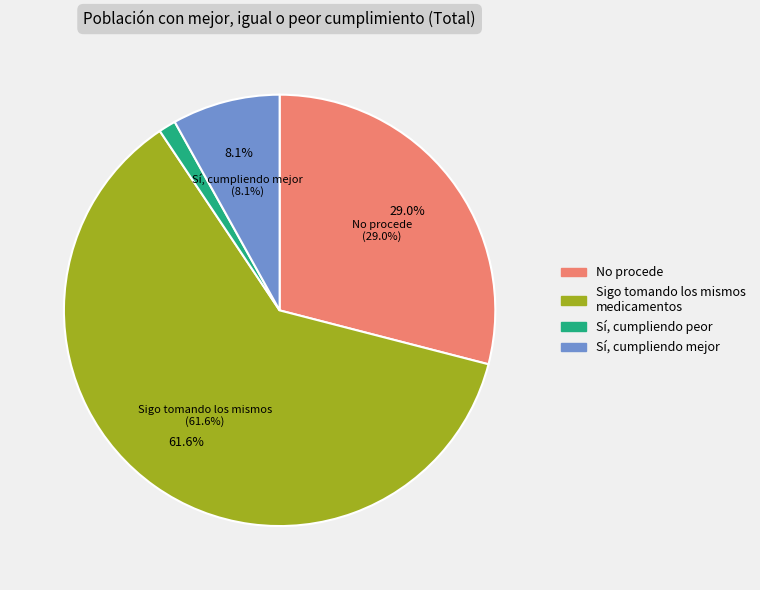

How much of the chart is everything except No procede?

71.0%